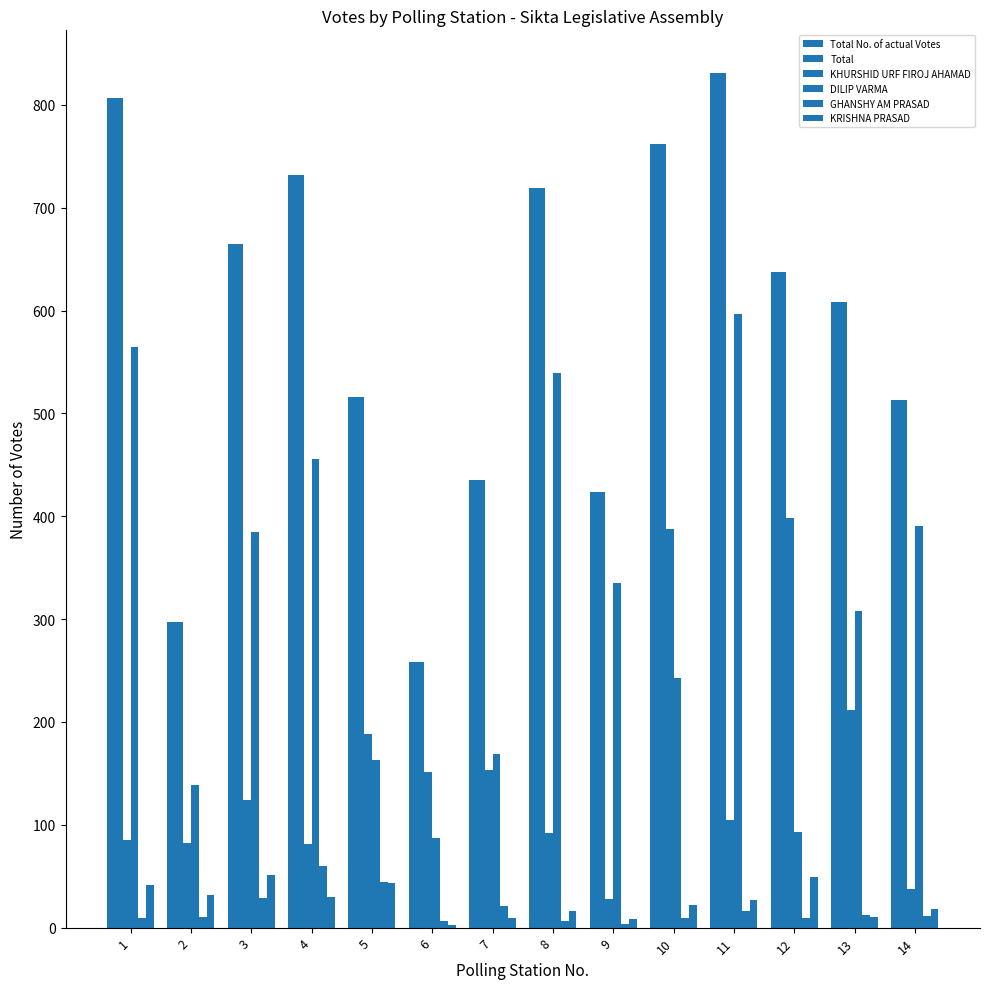

Reading left to right, list all the values displayed in this chart.

Total No. of actual Votes: 1=807	2=297	3=665	4=732	5=516	6=258	7=435	8=719	9=424	10=762	11=831	12=638	13=608	14=513
Total: 1=807	2=297	3=665	4=732	5=516	6=258	7=435	8=719	9=424	10=762	11=831	12=638	13=608	14=513
KHURSHID URF FIROJ AHAMAD: 1=85	2=82	3=124	4=81	5=188	6=151	7=153	8=92	9=28	10=388	11=105	12=398	13=212	14=38
DILIP VARMA: 1=565	2=139	3=385	4=456	5=163	6=87	7=169	8=539	9=335	10=243	11=597	12=93	13=308	14=391
GHANSHY AM PRASAD: 1=9	2=10	3=29	4=60	5=44	6=6	7=21	8=6	9=4	10=9	11=16	12=9	13=12	14=11
KRISHNA PRASAD: 1=41	2=32	3=51	4=30	5=43	6=3	7=9	8=16	9=8	10=22	11=27	12=49	13=10	14=18